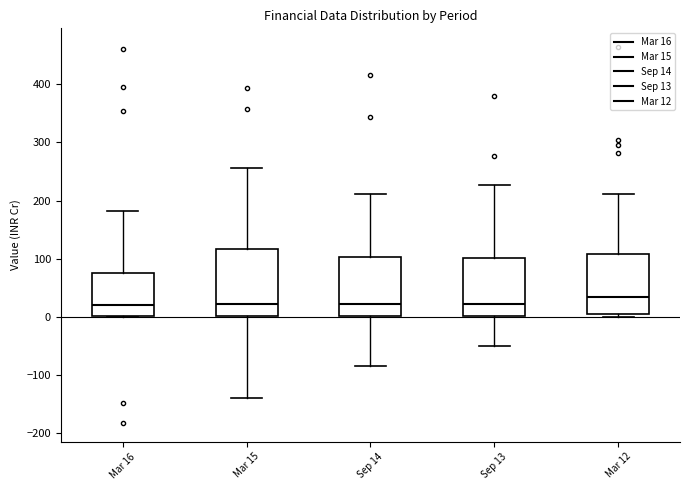

Reading left to right, transcribe this box plot: for each box, give where its median line is, the range the box spans, and where its two whiskers end, as read against the y-axis. The values are not printed on the chart, so give them approximately, as read against the axis.

Mar 16: median 20, box 0 to 80, whiskers 0 to 180
Mar 15: median 20, box 0 to 120, whiskers -140 to 260
Sep 14: median 20, box 0 to 100, whiskers -90 to 210
Sep 13: median 20, box 0 to 100, whiskers -50 to 230
Mar 12: median 30, box 0 to 110, whiskers 0 (just below the box's lower edge) to 210